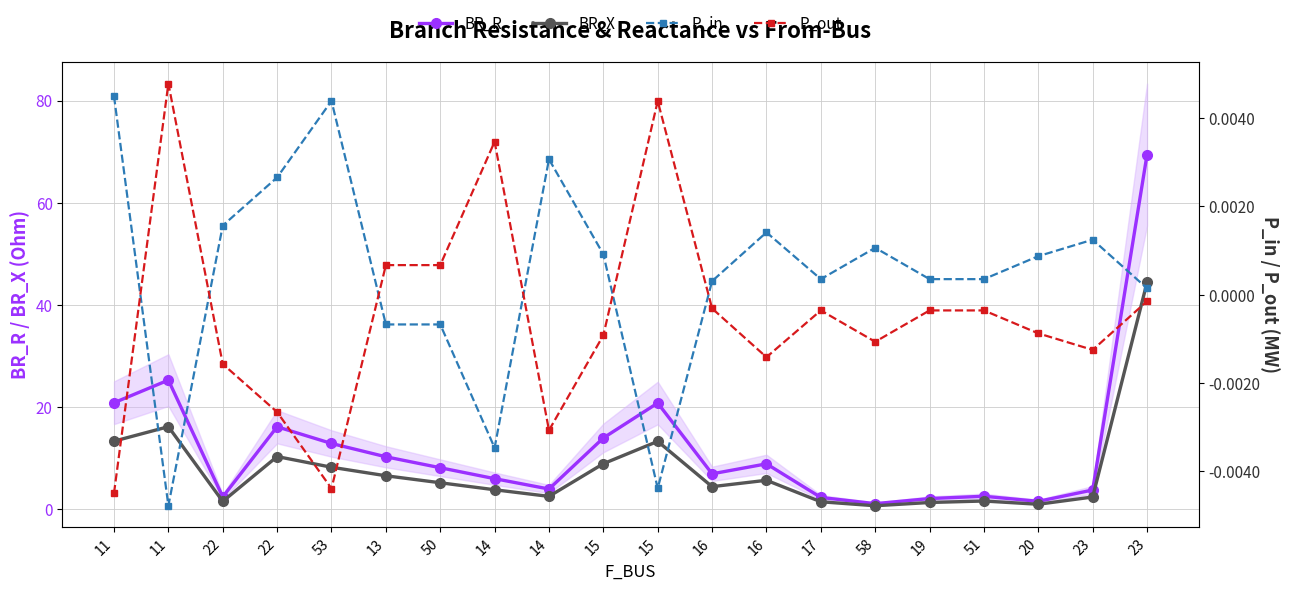

The P_out series shows -0.0 at 22. True or false?

True